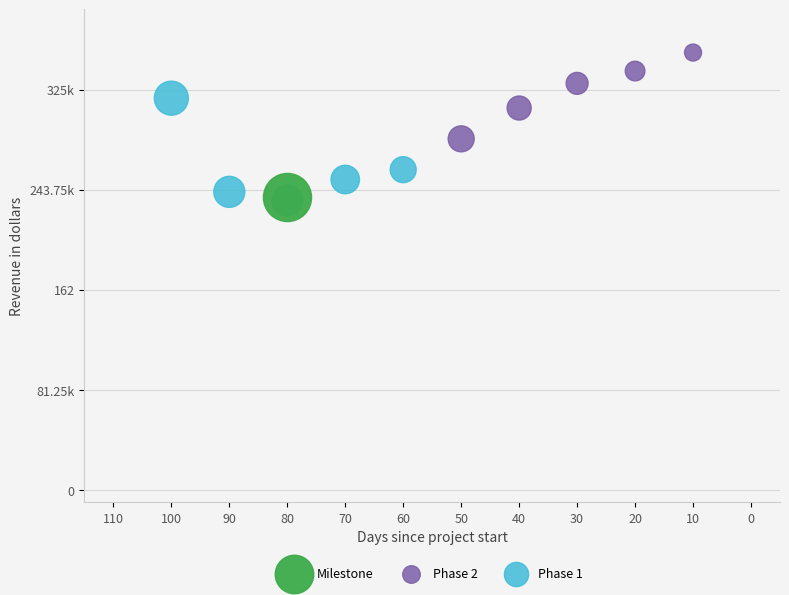

What are all the series names shown in the legend?

Milestone, Phase 2, Phase 1